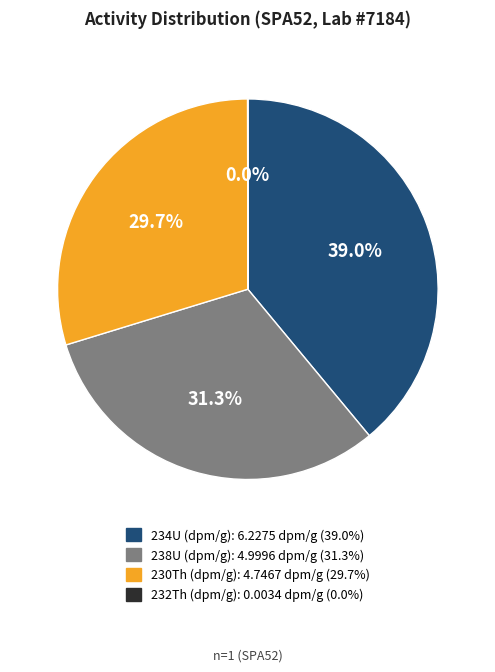

Is there any slice that represents more than half of the pie?

No